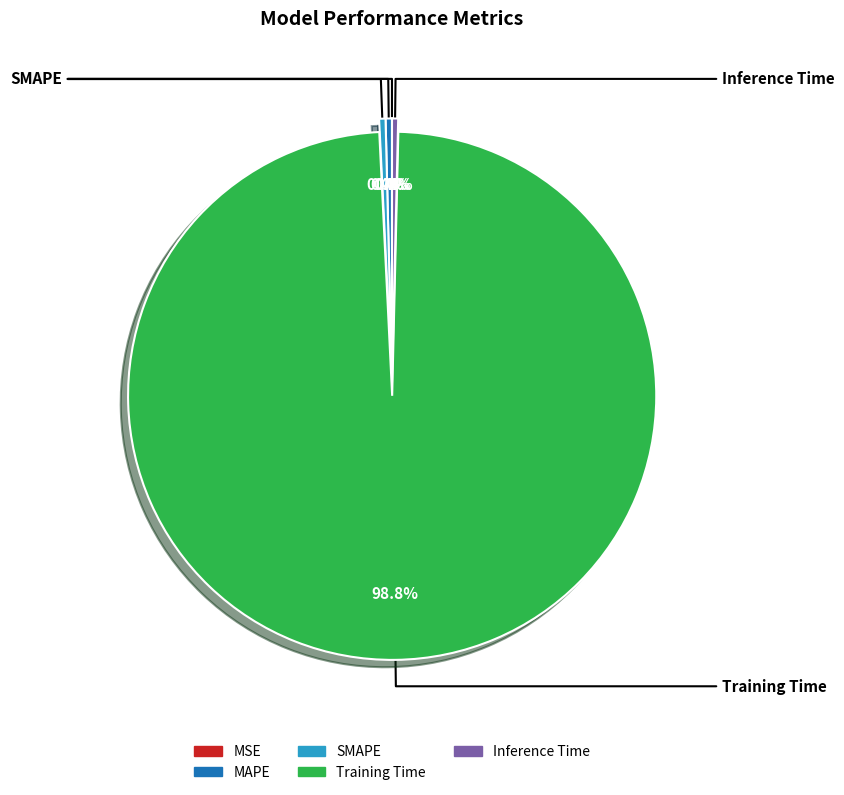

Which category accounts for the majority?

Training Time